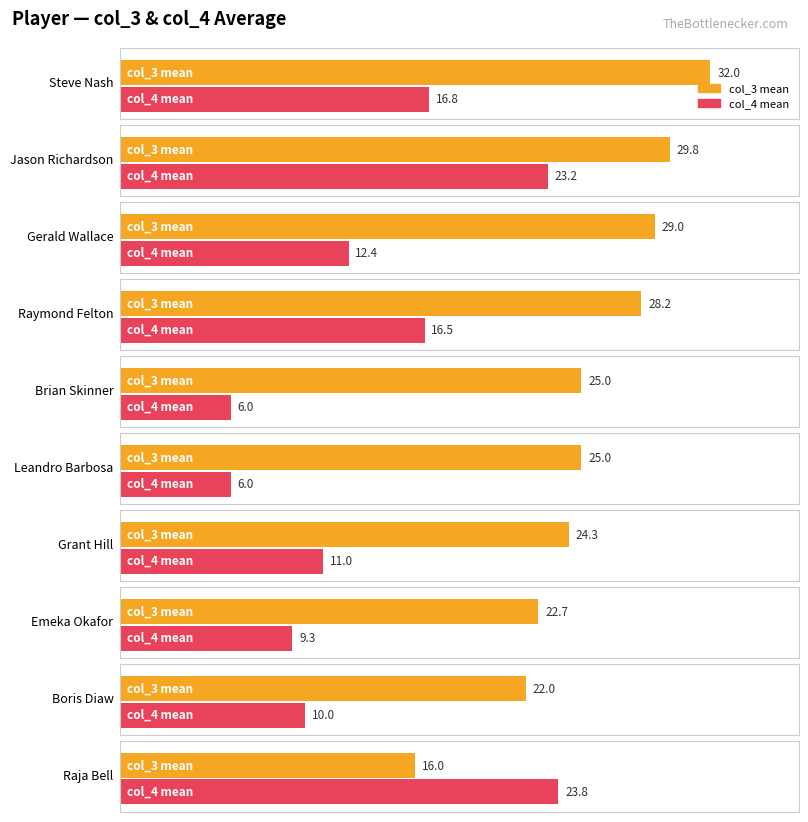

Which has a higher value, Grant Hill or Steve Nash?

Steve Nash